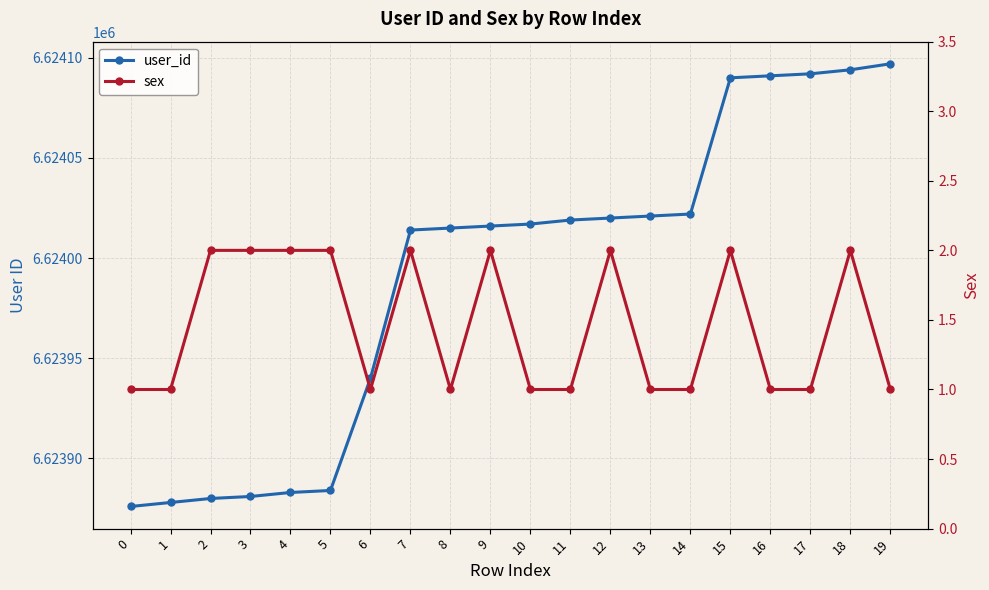

Rank the series by their maximum value, from highest to lowest.

user_id, sex